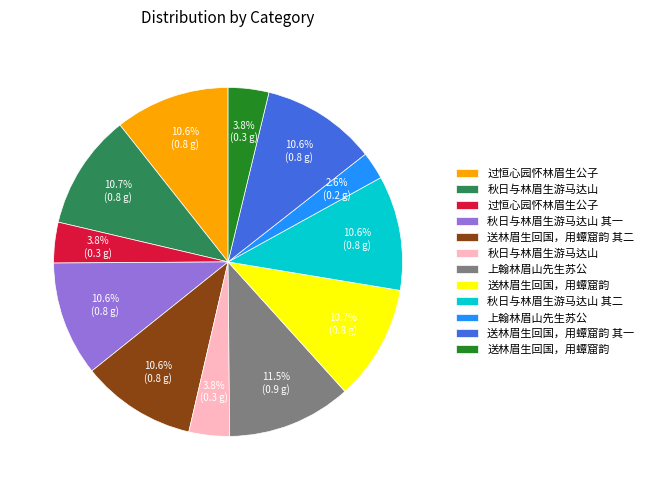

Is there a majority slice in this chart?

No